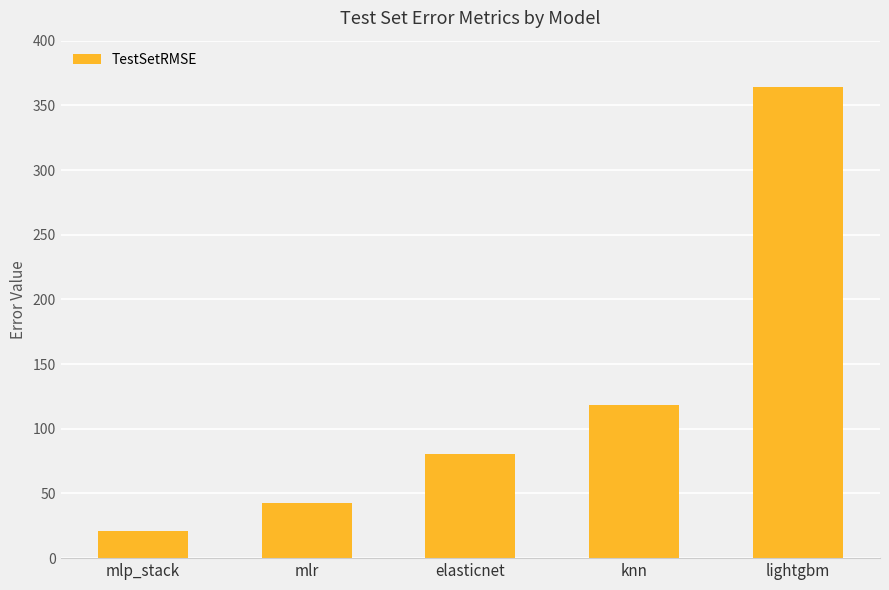

At which label is the value closest to 192?

knn